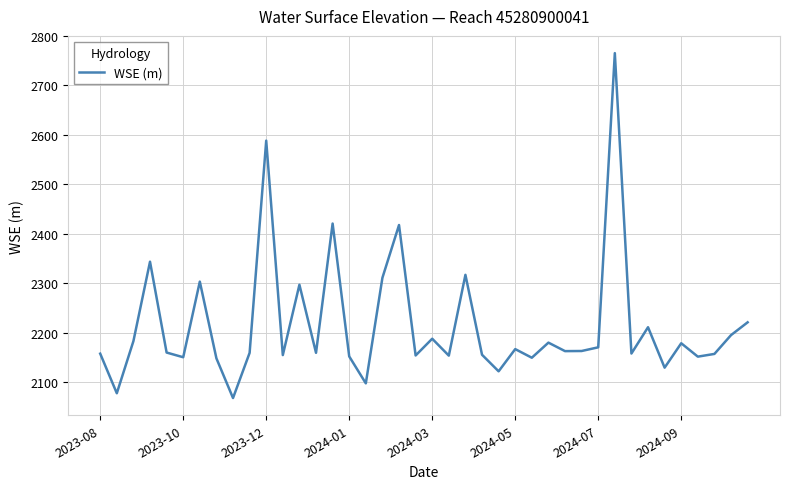

What is the smallest value displayed?

2067.6